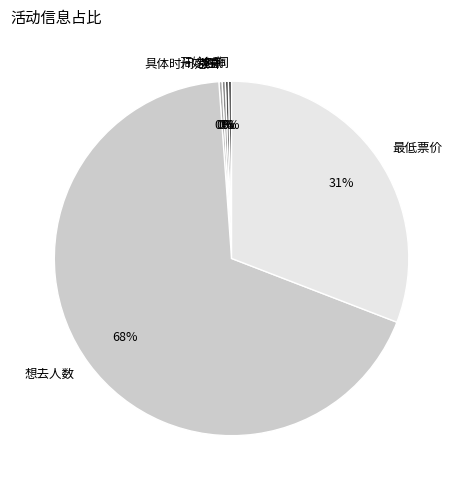

To the nearest percent, what is the combined percentage of 最低票价 and 名称?

31%